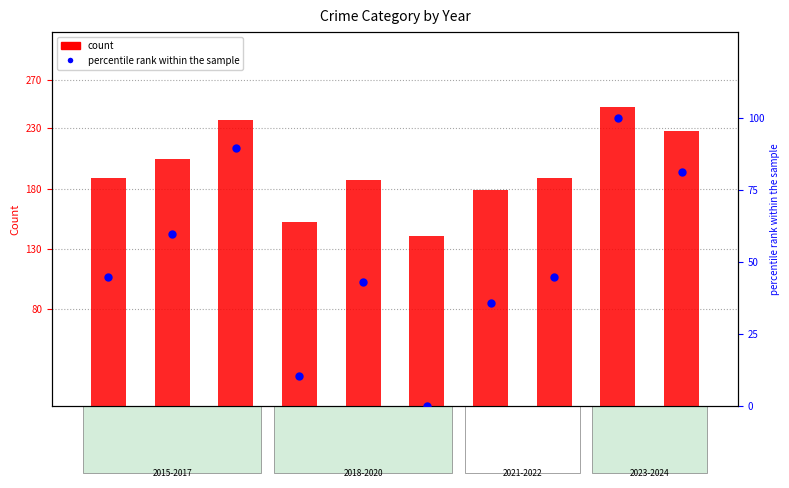

Is the value of percentile rank within the sample at 2016 greater than the value of count at 2021?

No